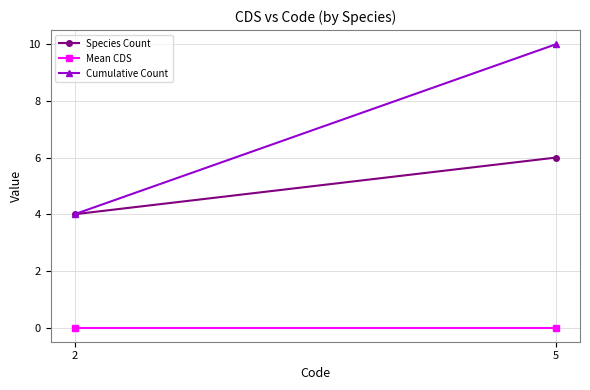

What is the sum of the Species Count values at 5 and 2?

10